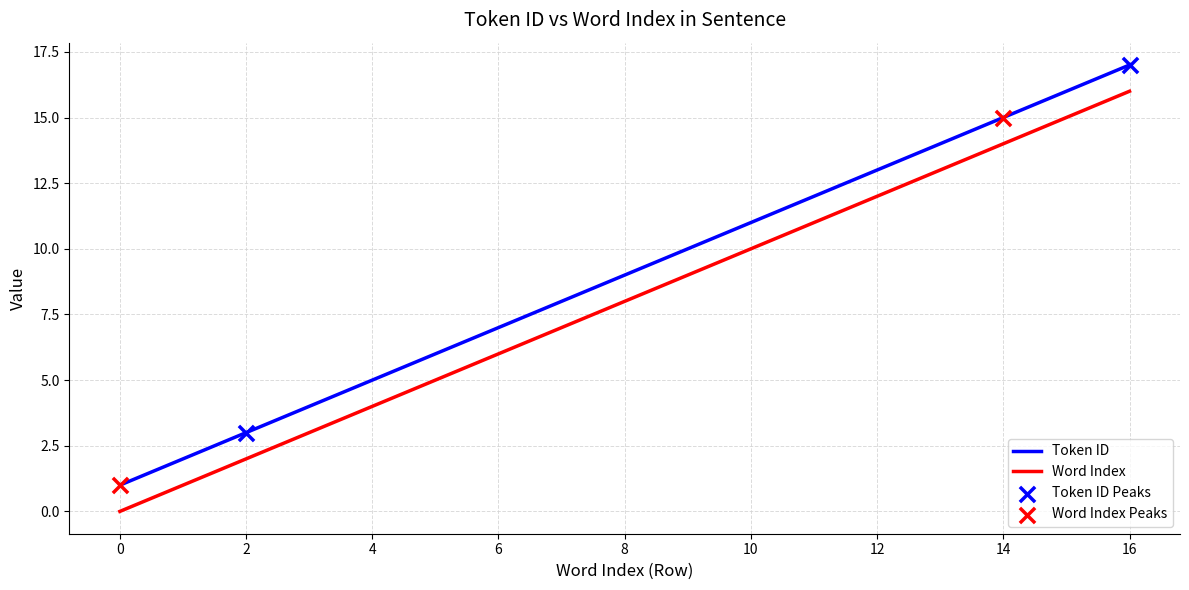

Which series has the largest total across all categories?

Token ID